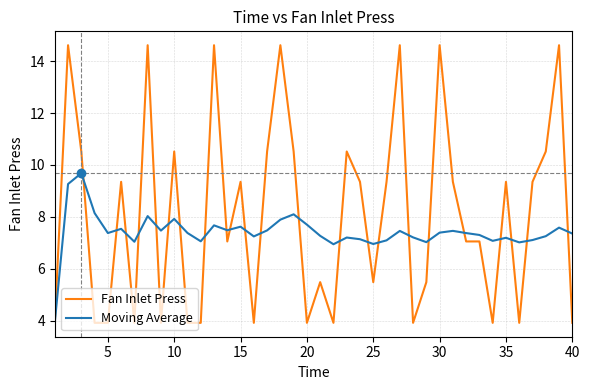

Which series has the widest spread of values?

Fan Inlet Press